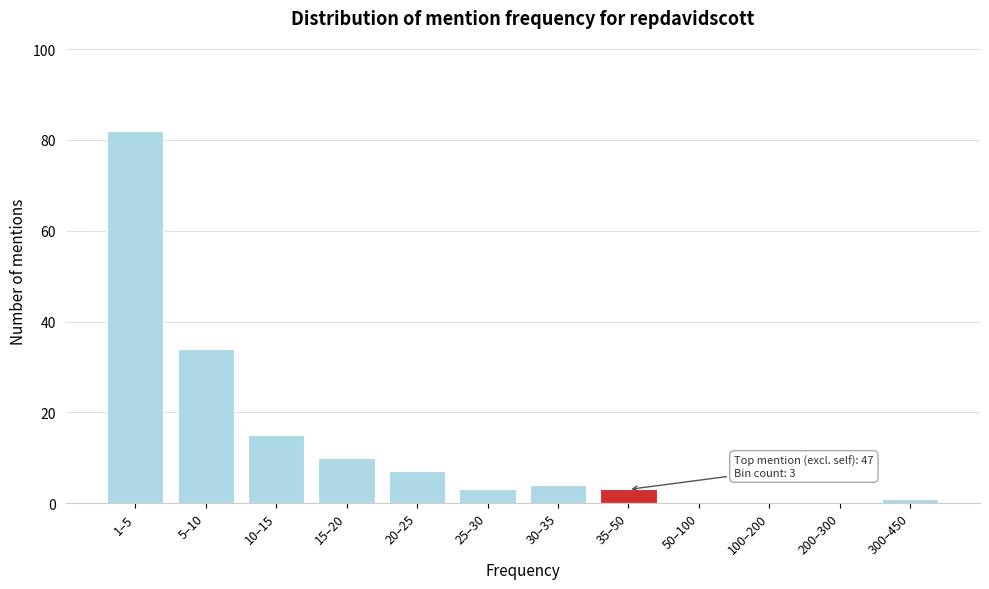

Reading left to right, list all the values displayed in this chart.

1–5=82	5–10=34	10–15=15	15–20=10	20–25=7	25–30=3	30–35=4	35–50=3	50–100=0	100–200=0	200–300=0	300–450=1